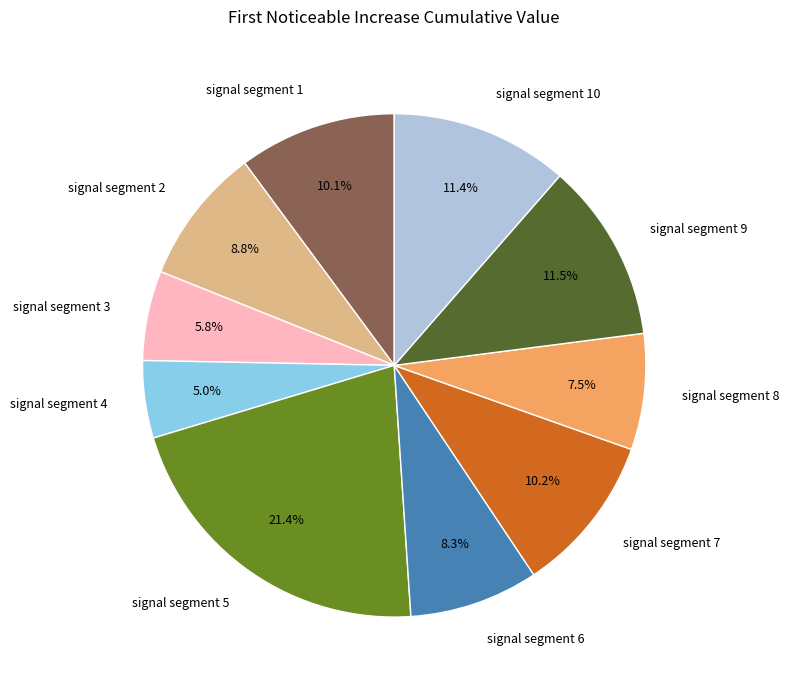

Which slice is the smallest?

signal segment 4